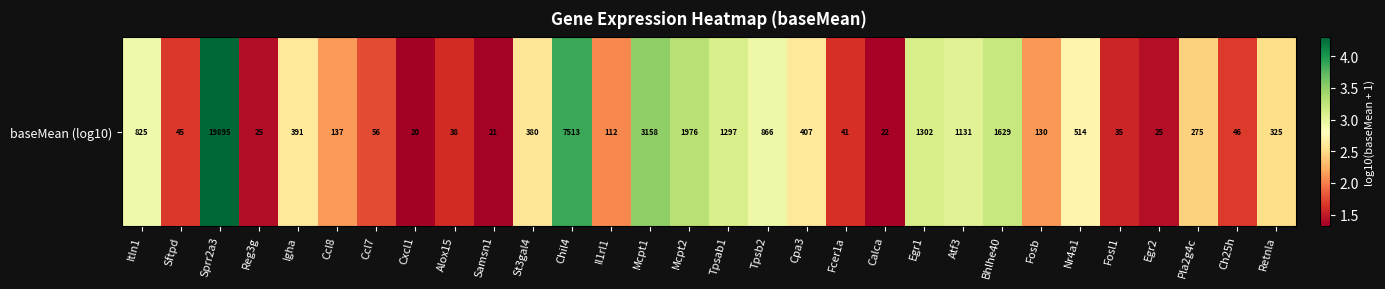

Reading left to right, transcribe all the data shown in this chart.

2.9	1.7	4.3	1.4	2.6	2.1	1.8	1.3	1.6	1.3	2.6	3.9	2.1	3.5	3.3	3.1	2.9	2.6	1.6	1.4	3.1	3.1	3.2	2.1	2.7	1.6	1.4	2.4	1.7	2.5